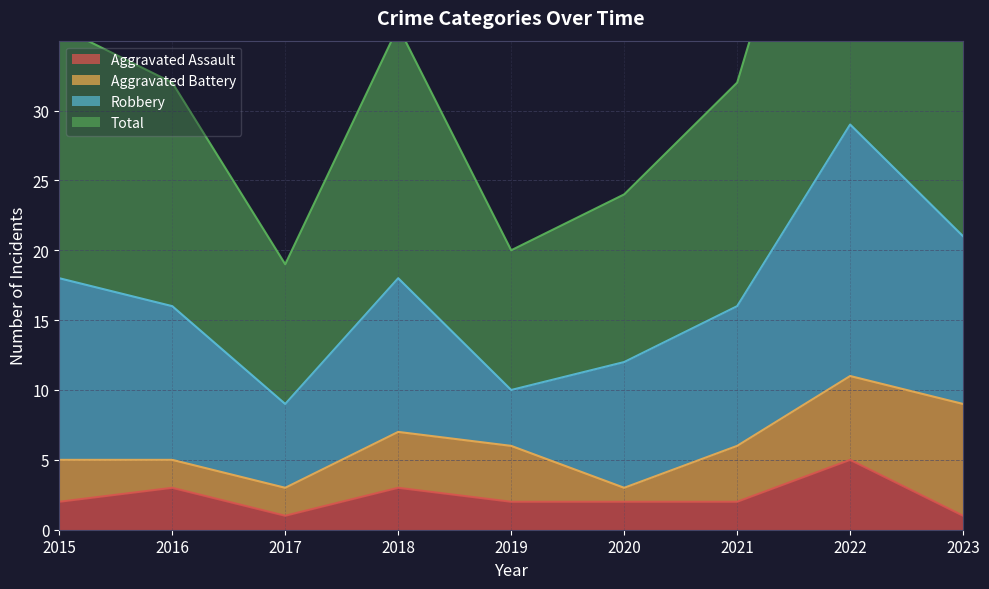

Where is Total nearest to the value 39?

2015